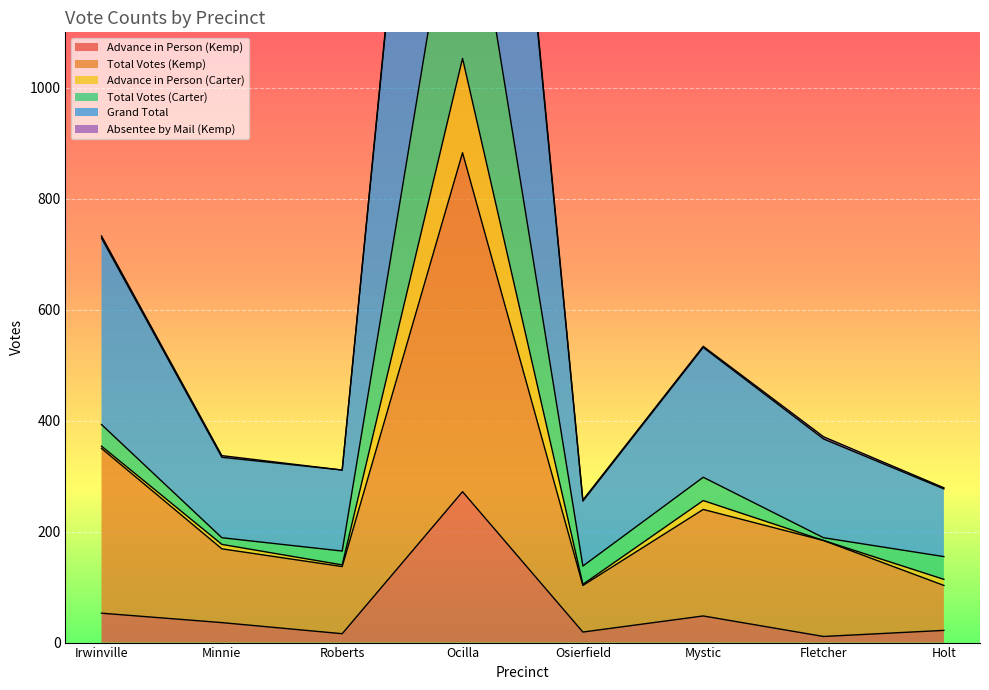

How many data points in Grand Total are less than 371?

4